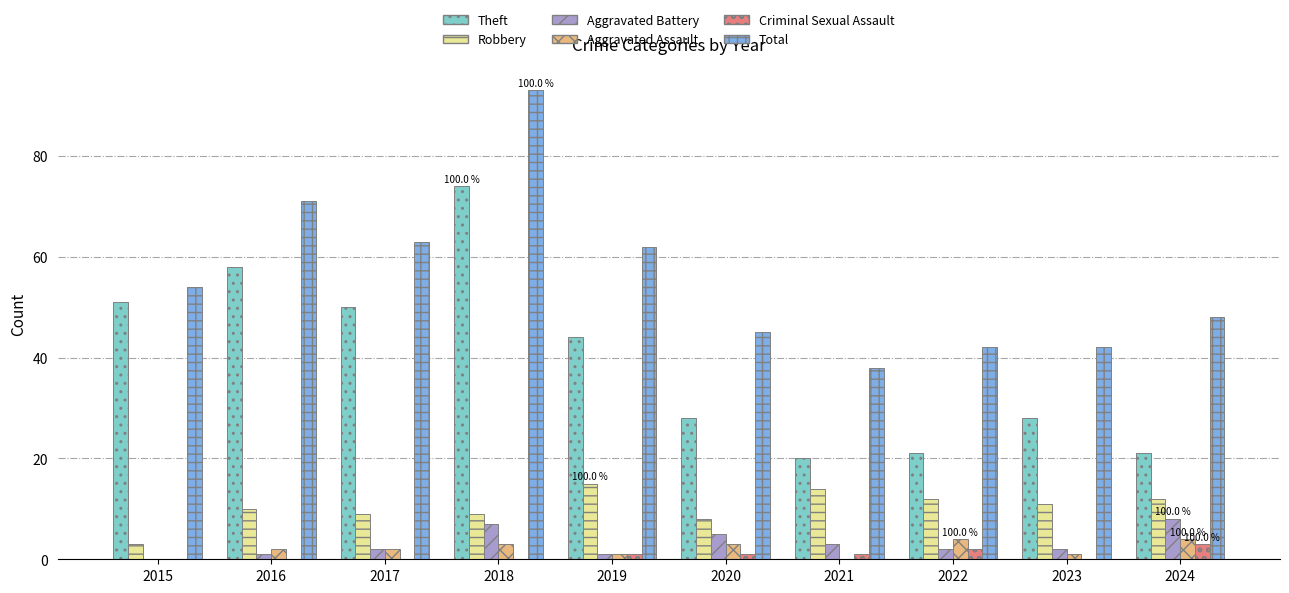

What is the approximate value of Total at 2017, to the nearest 10?

60